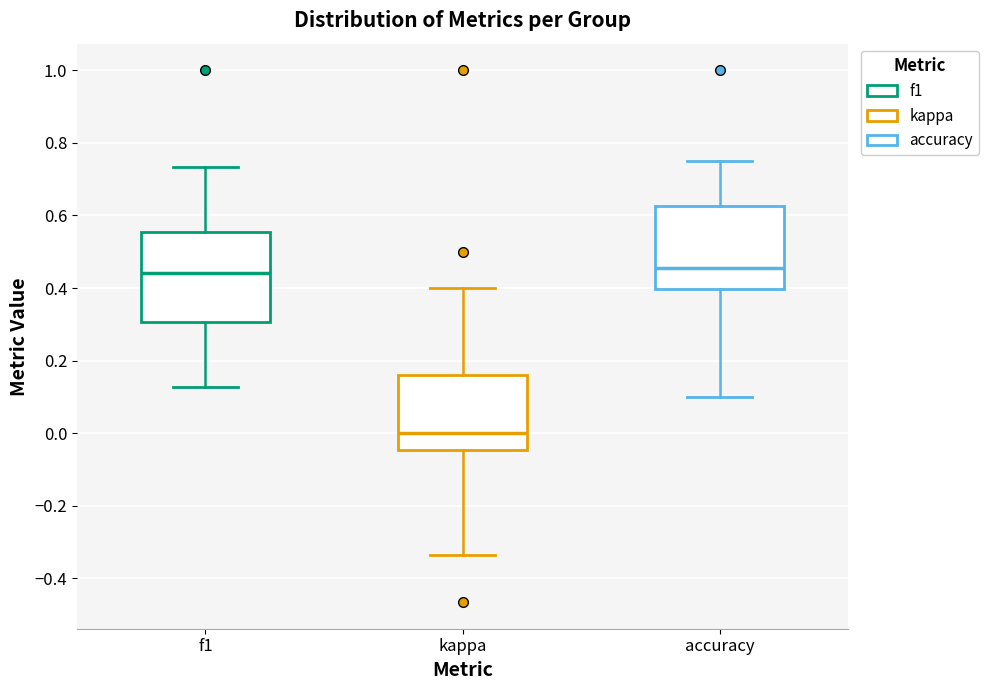

Where does the upper whisker of the box for kappa end on the y-axis? The values are not printed on the chart, so give them approximately, as read against the axis.

0.40